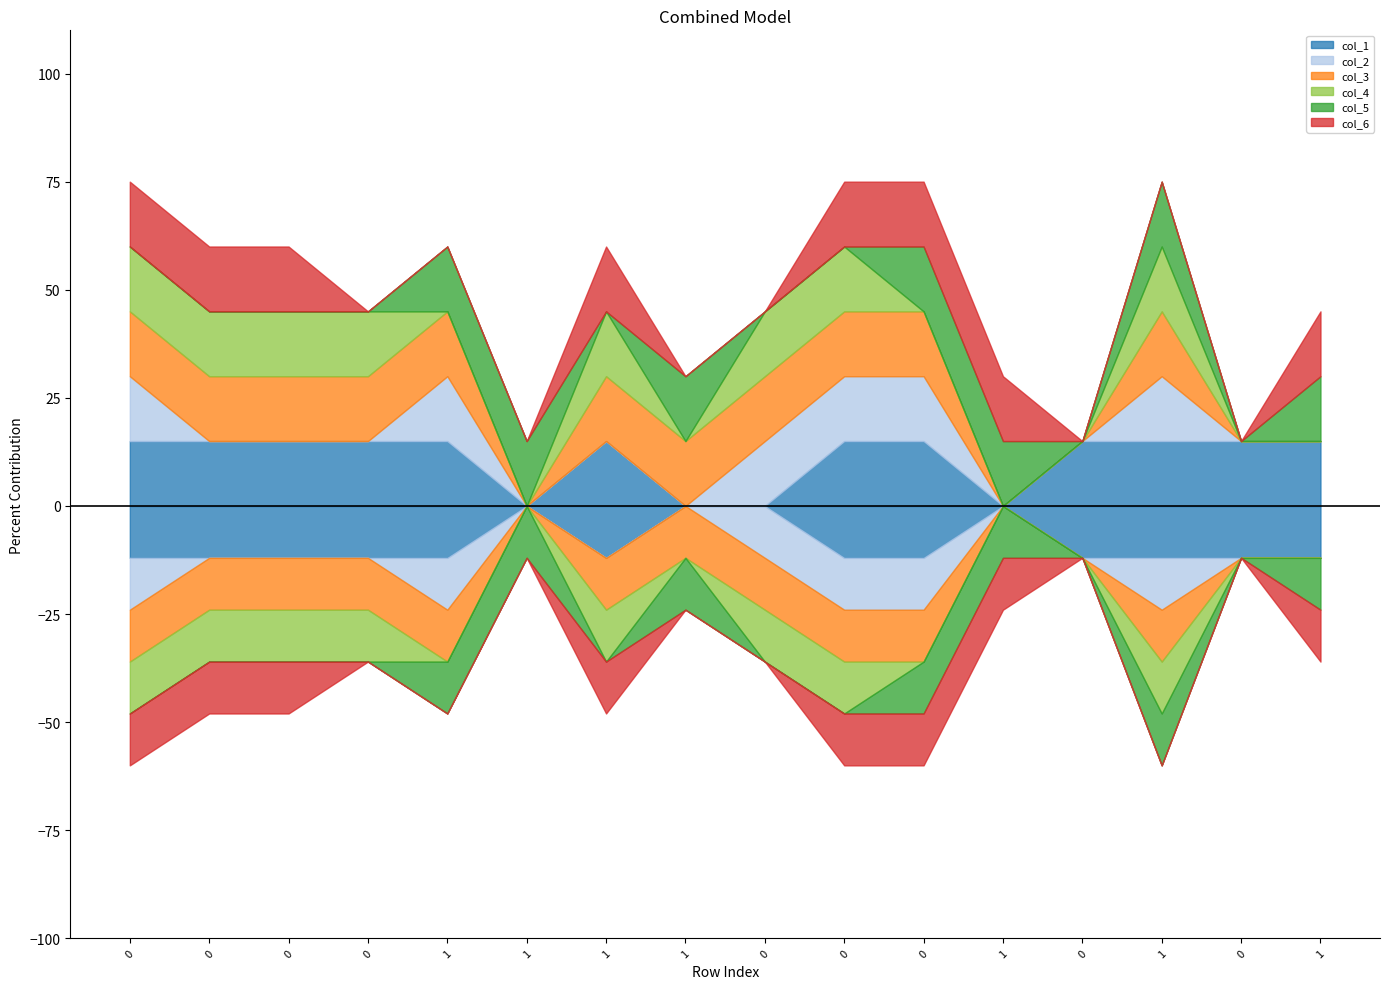

What is the difference between the maximum and minimum values in the col_3 series?

1